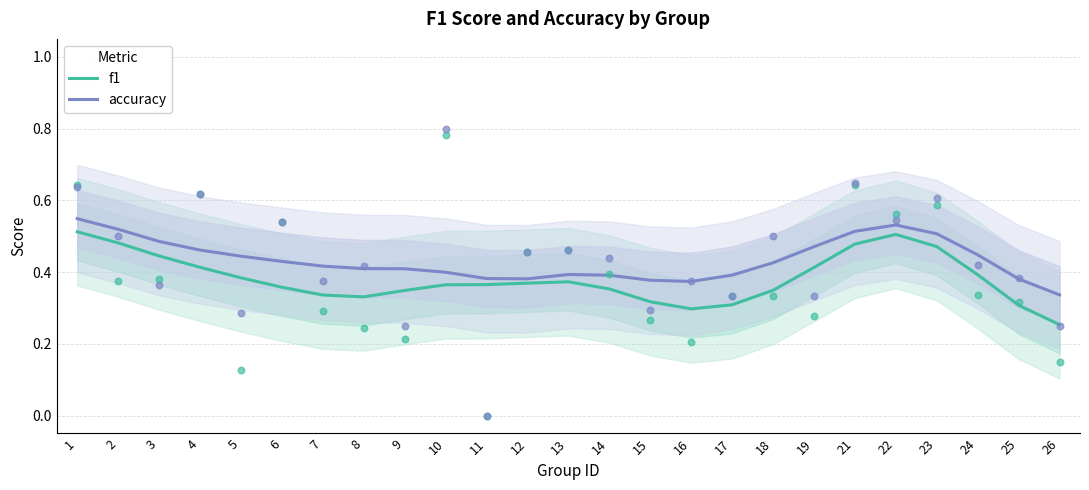

At how many categories does at least one series exceed 0?

25